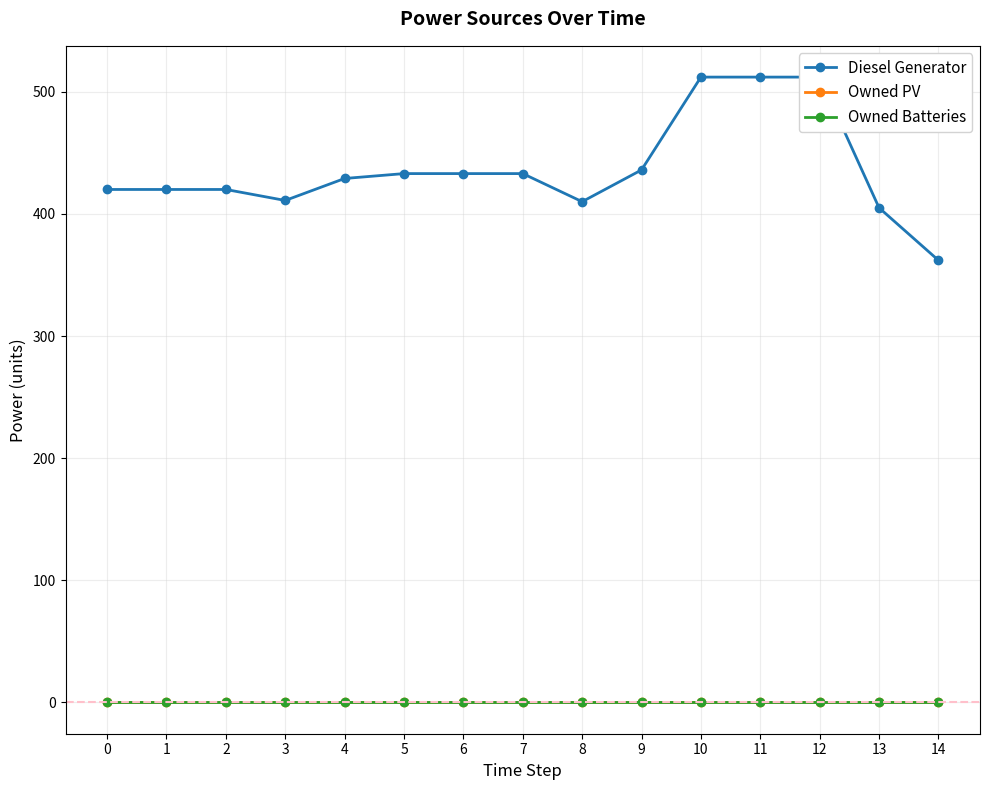

List the labels in order of Owned Batteries value, smallest first.

0, 1, 2, 3, 4, 5, 6, 7, 8, 9, 10, 11, 12, 13, 14